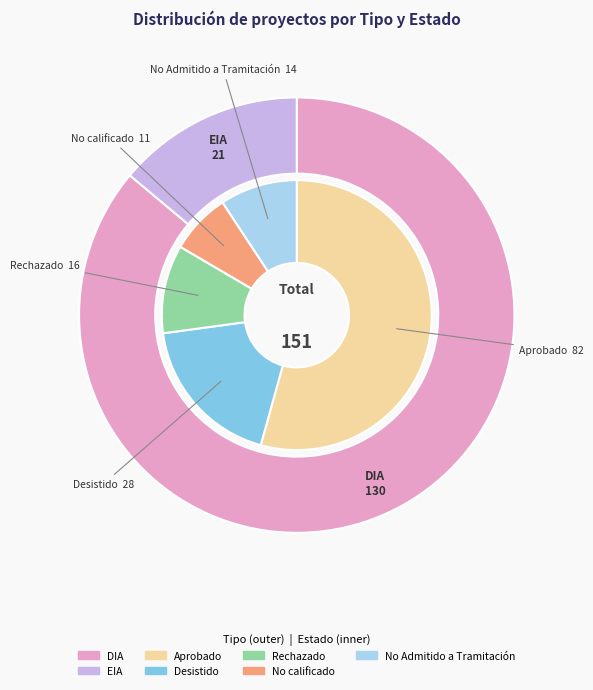

Approximately how many times larger is the value at DIA compared to EIA?

6.2